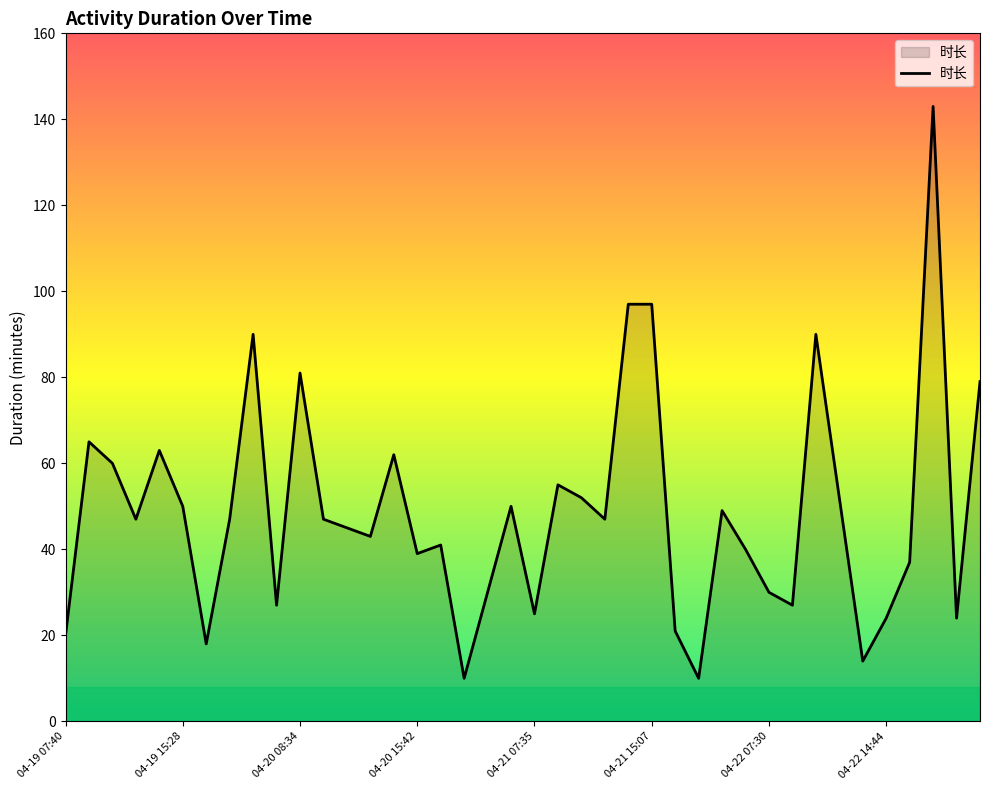

What is the difference between the second highest and minimum values?

87